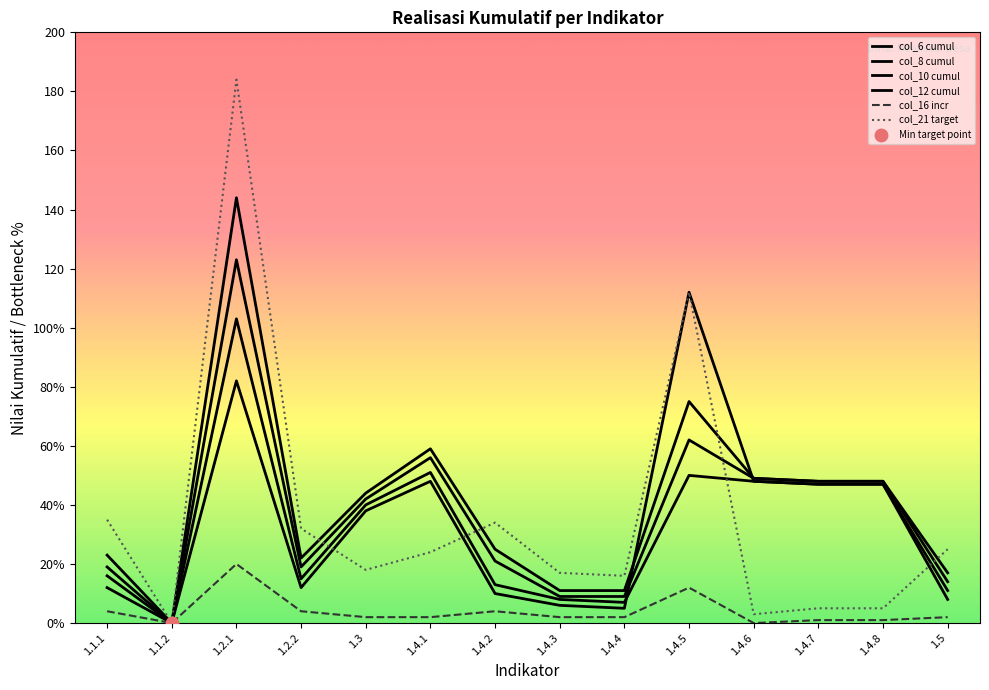

At which category does col_21 target reach its first local valley?

1.1.2